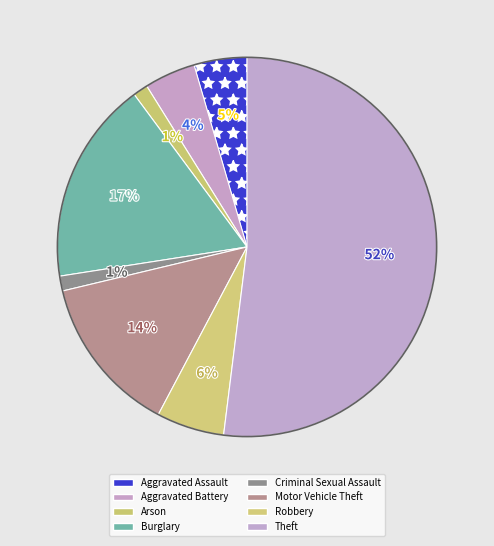

Do Aggravated Battery and Theft together represent more than half of the pie?

Yes